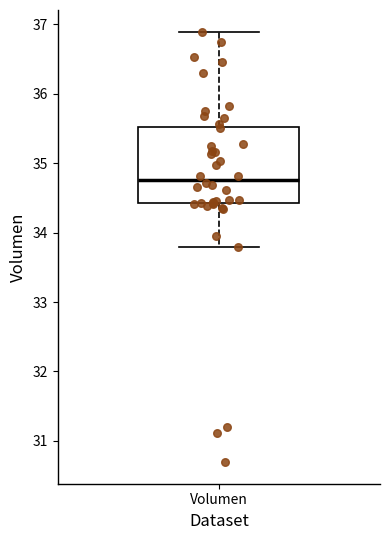

Read this box plot against the y-axis: the position of the median line, the range covered by the box, and the ends of both whiskers. The values are not printed on the chart, so give them approximately, as read against the axis.

median 34.8, box 34.4 to 35.5, whiskers 33.8 to 36.9